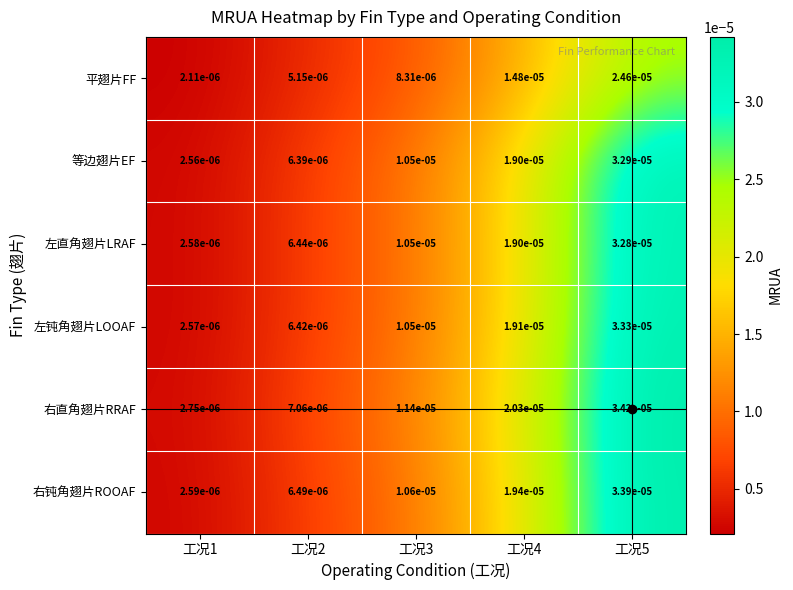

Which series changed the most between 工况1 and 工况3?

右直角翅片RRAF